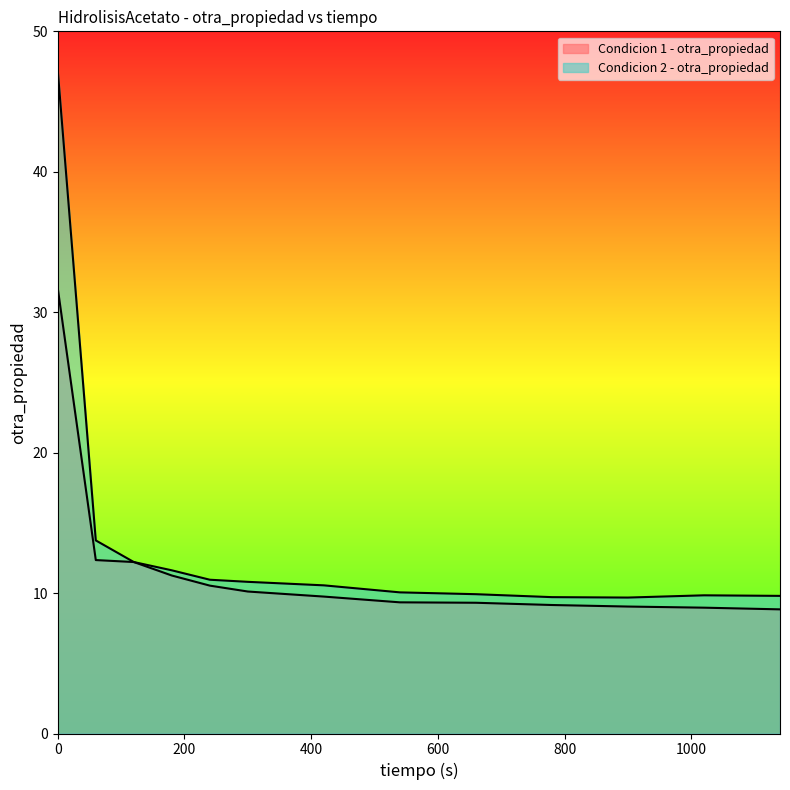

Reading right to left, what are all the values shown in this chart?

Condicion 1 - otra_propiedad: 1140=8.8	1020=9.0	900=9.0	780=9.2	660=9.3	540=9.3	420=9.8	300=10.1	240=10.5	180=11.2	120=12.2	60=12.3	0=31.7
Condicion 2 - otra_propiedad: 1140=9.8	1020=9.8	900=9.7	780=9.7	660=9.9	540=10.1	420=10.6	300=10.8	240=10.9	180=11.6	120=12.2	60=13.8	0=47.2